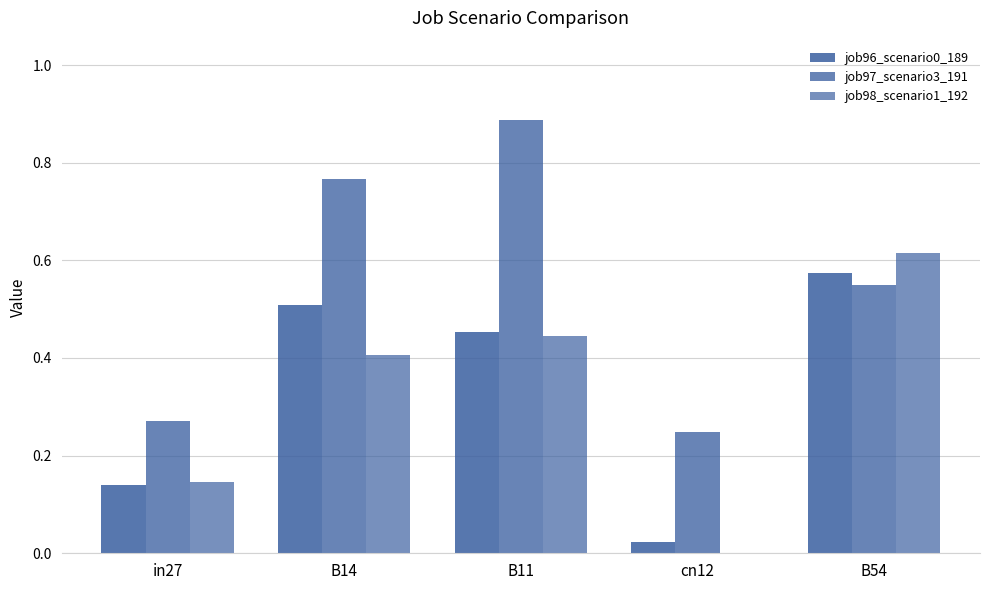

What is the label of the 4th bar from the right?

B14